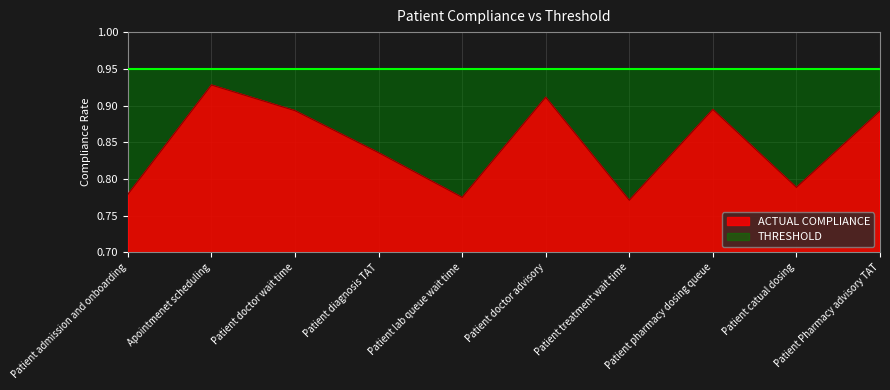

Reading left to right, extract all data points from this chart.

0.8	0.9	0.9	0.8	0.8	0.9	0.8	0.9	0.8	0.9